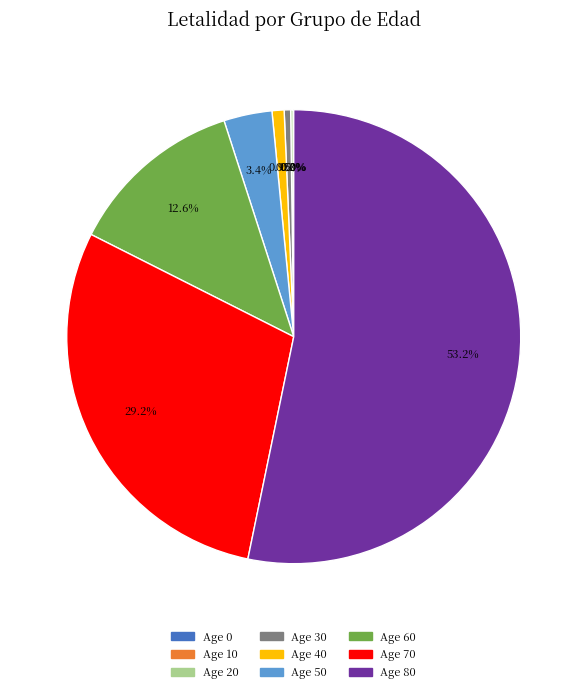

Is there any slice that represents more than half of the pie?

Yes